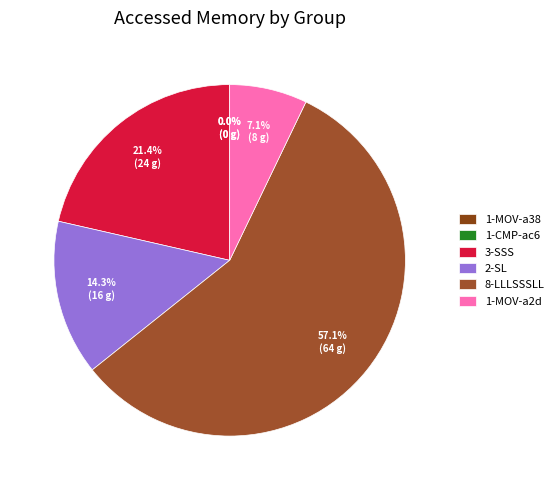

Is group_size=8 (LLLSSSLL) the majority of the pie?

Yes